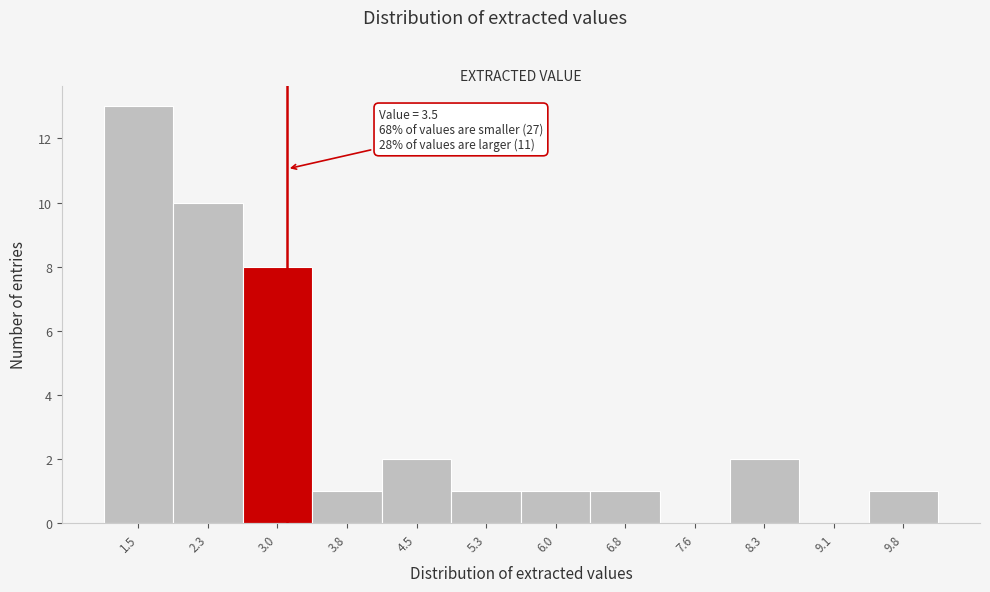

Reading left to right, transcribe all the data shown in this chart.

1.5=13	2.3=10	3.0=8	3.8=1	4.5=2	5.3=1	6.0=1	6.8=1	7.6=0	8.3=2	9.1=0	9.8=1